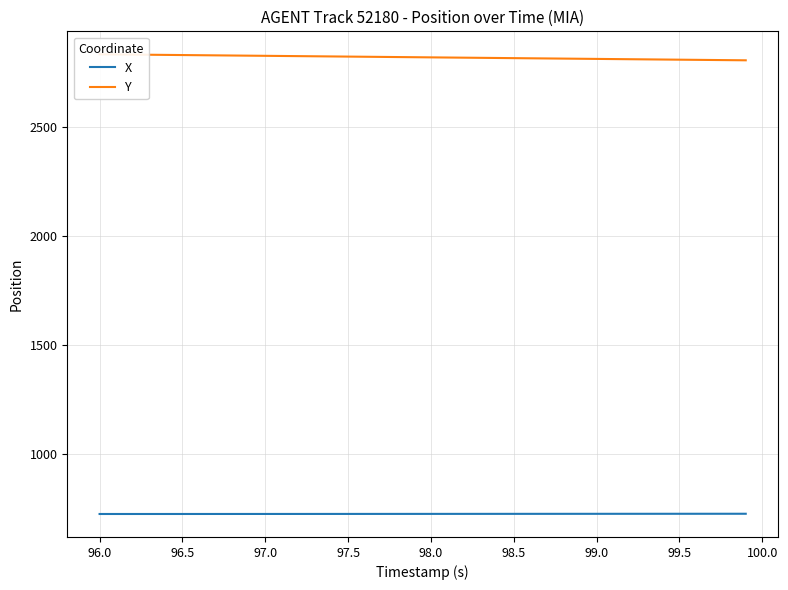

What is the minimum value for X?

724.7